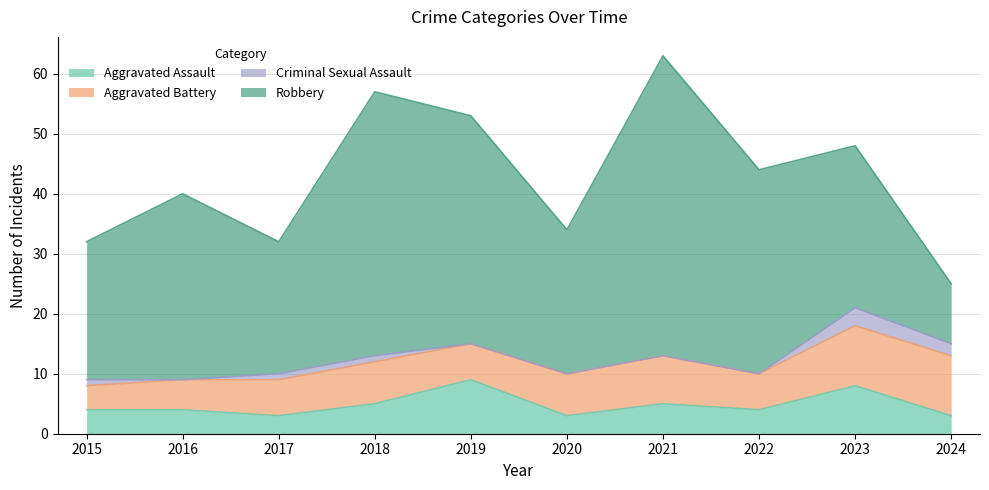

What are all the series names shown in the legend?

Aggravated Assault, Aggravated Battery, Criminal Sexual Assault, Robbery